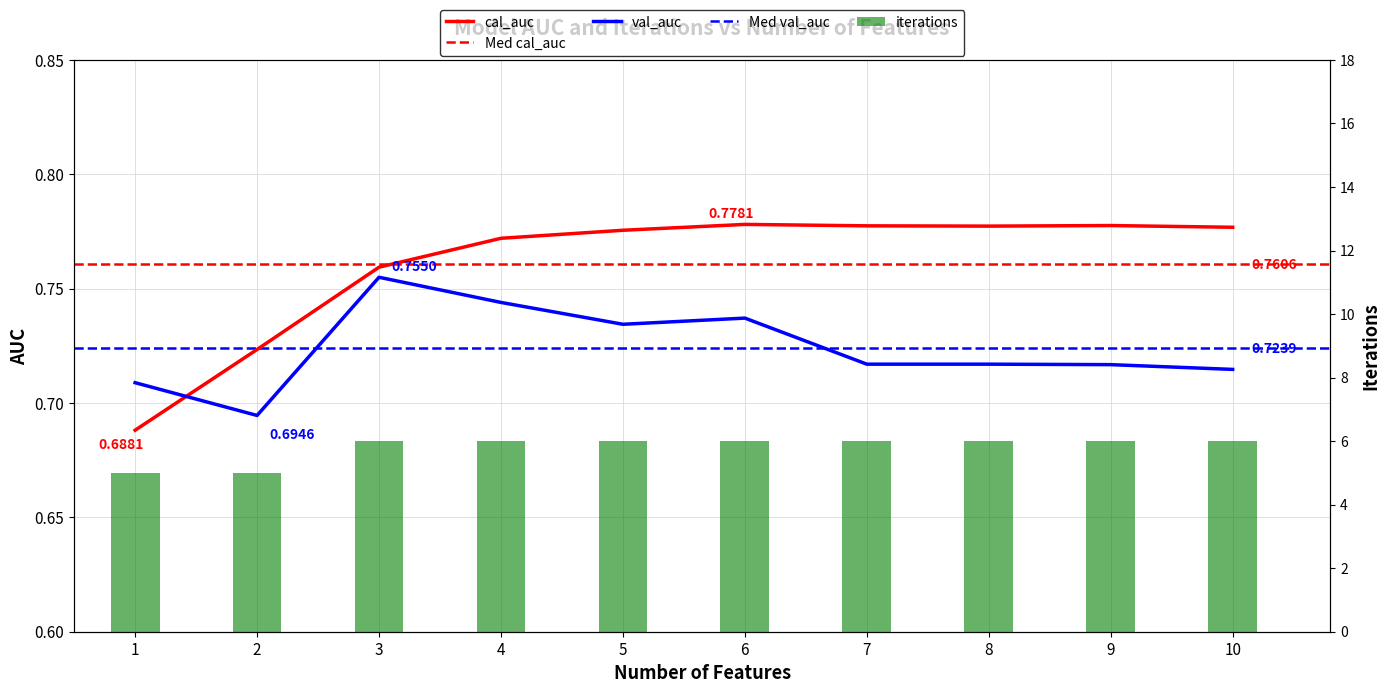

What is the maximum value shown in the chart?

6.0